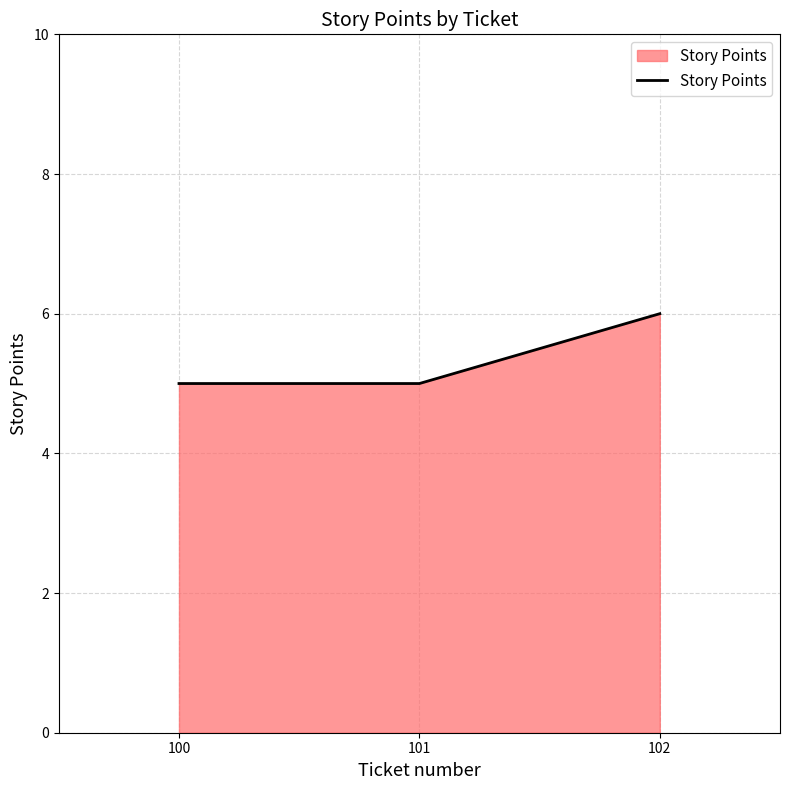

What is the average value?

5